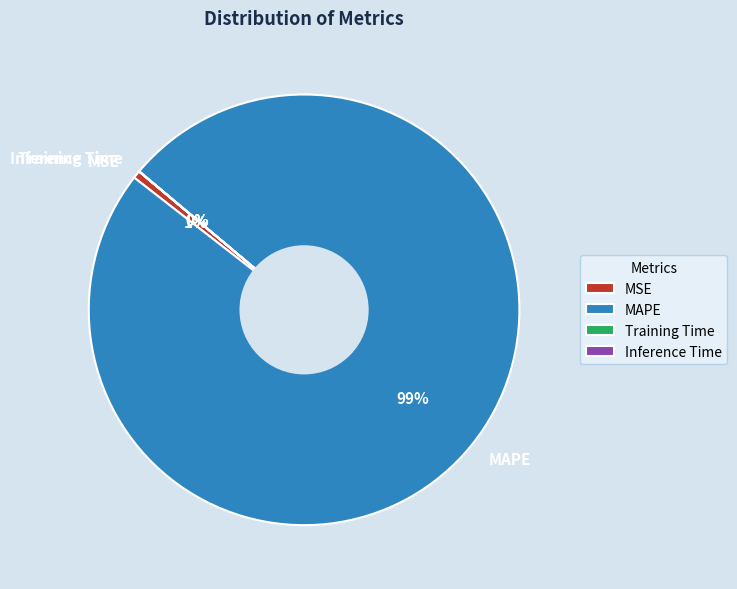

Does MAPE represent more than half of the total?

Yes